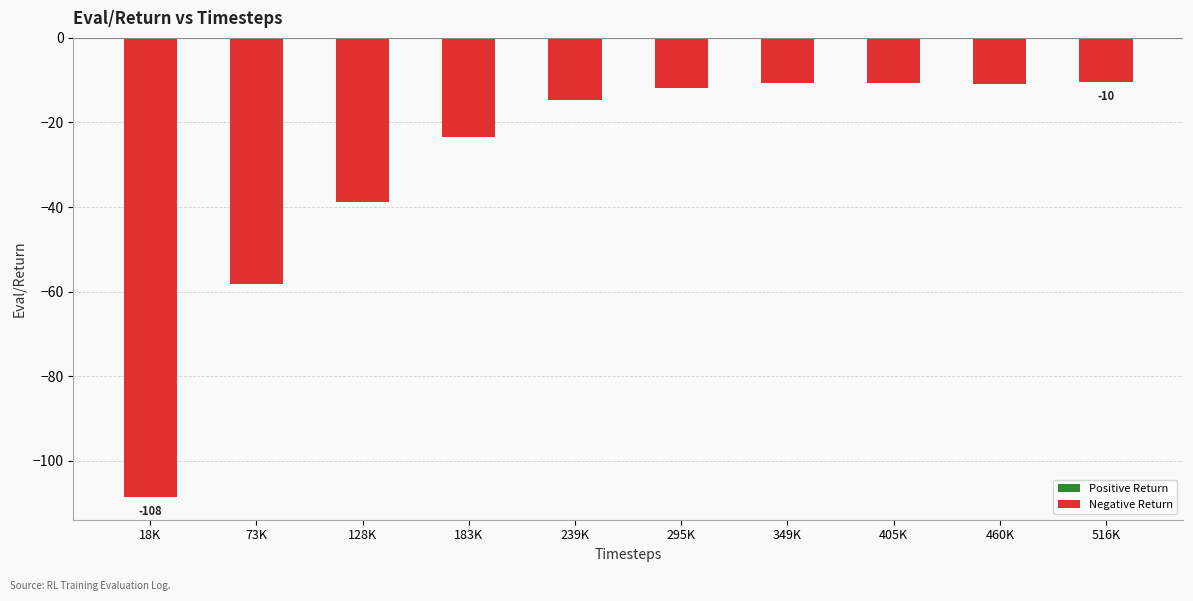

What is the value of the 1st bar from the left?

-108.5